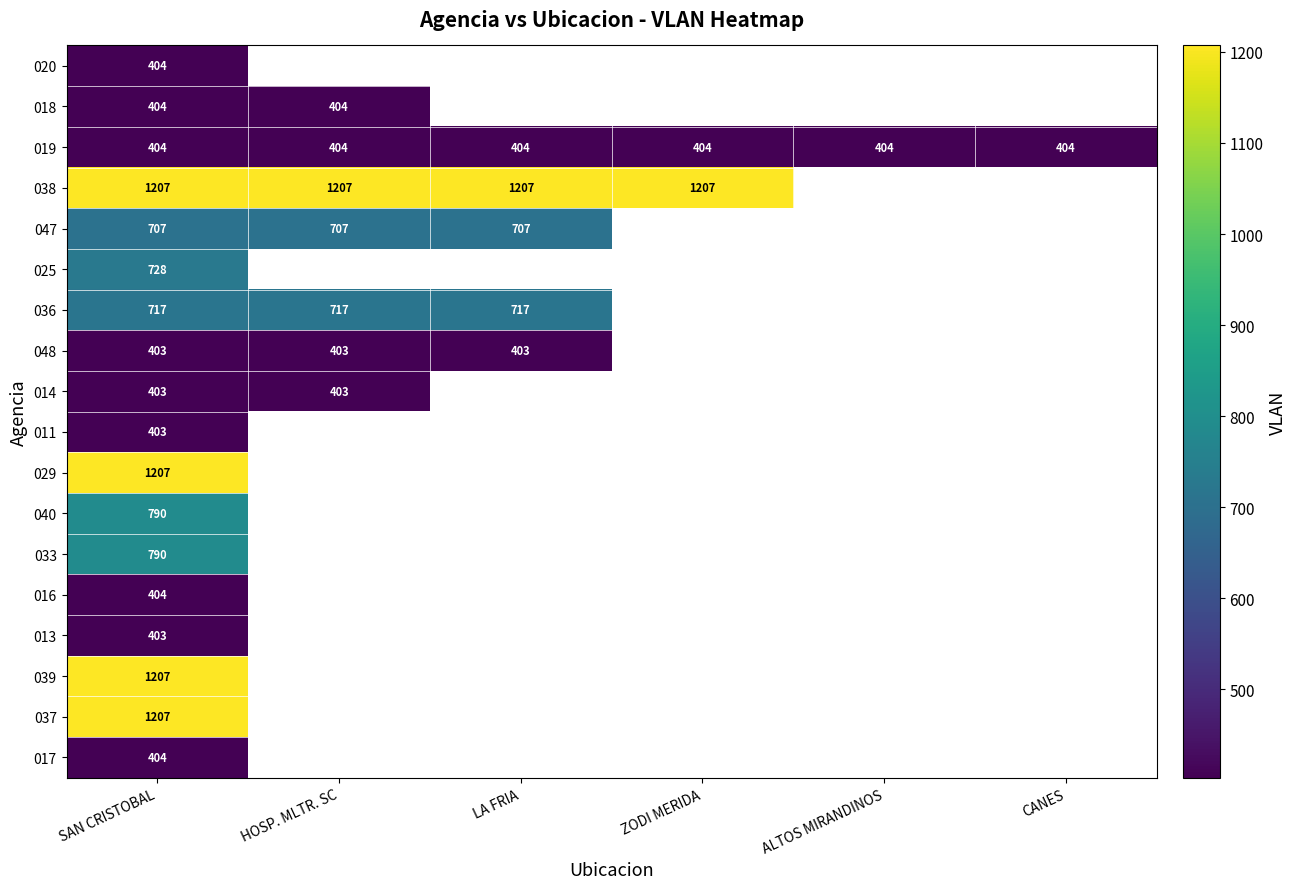

Between SAN CRISTOBAL and ZODI MERIDA, which is larger?

ZODI MERIDA